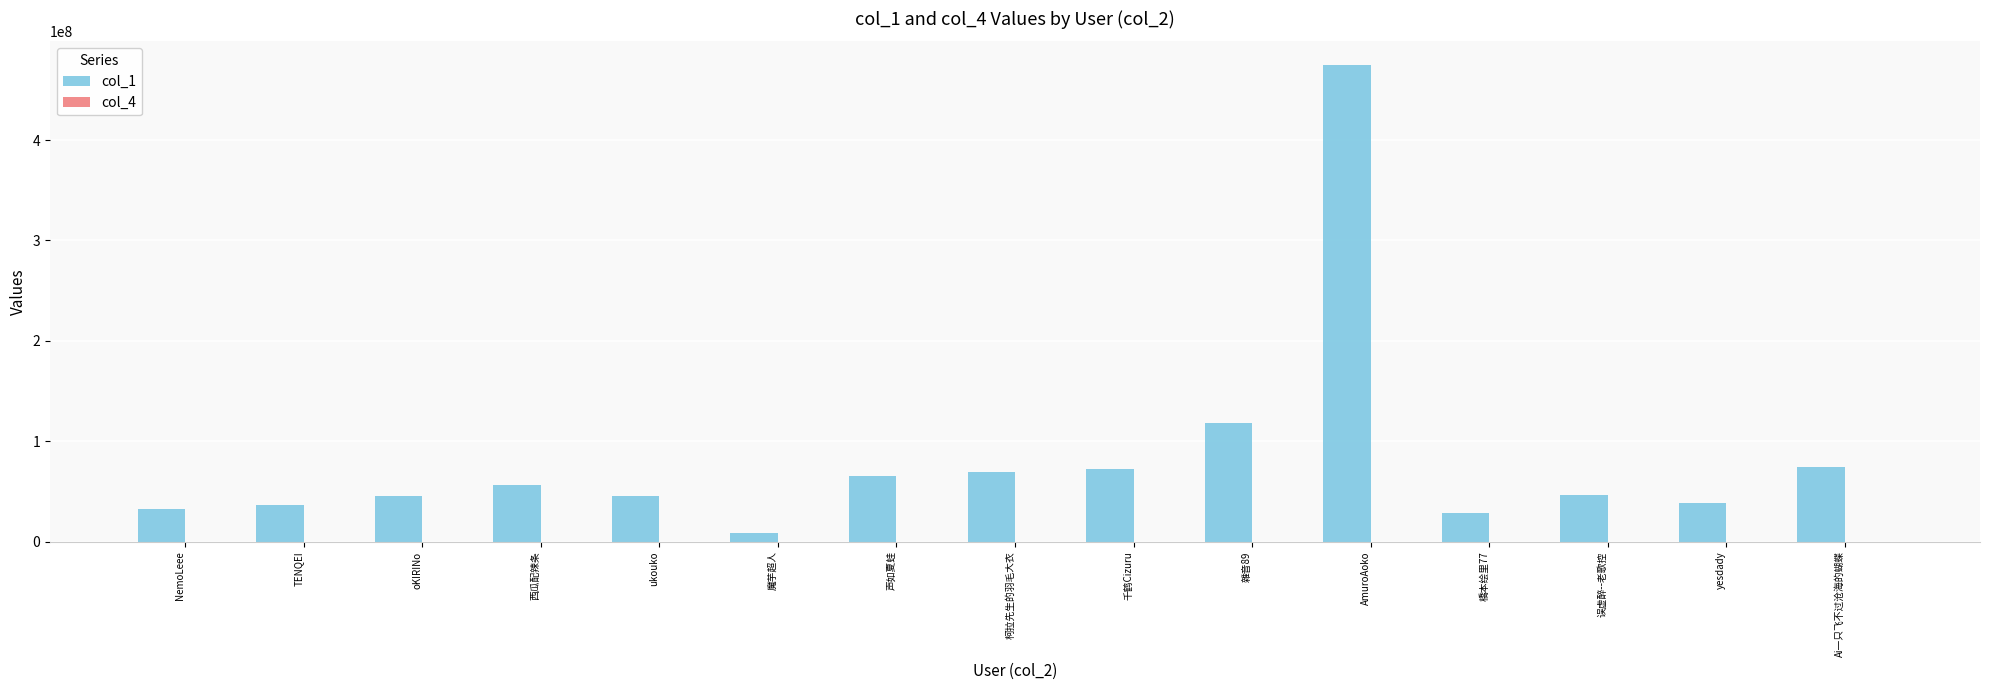

Which series has the largest total across all categories?

col_1